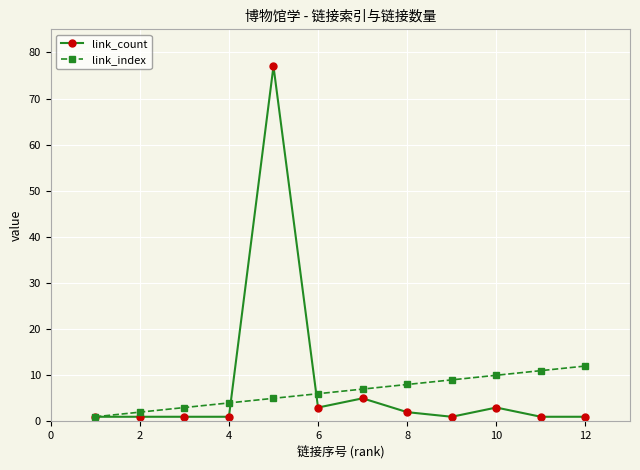

What is the value of the link_index point at the 4th from the left?

4